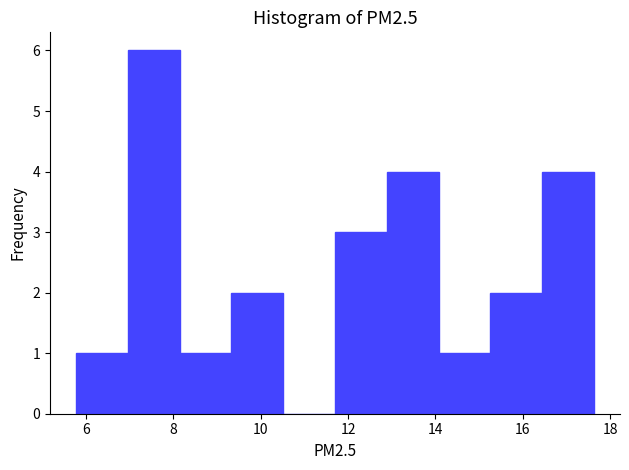

Over which range of the x-axis is the bar tallest?

7.0 to 8.2